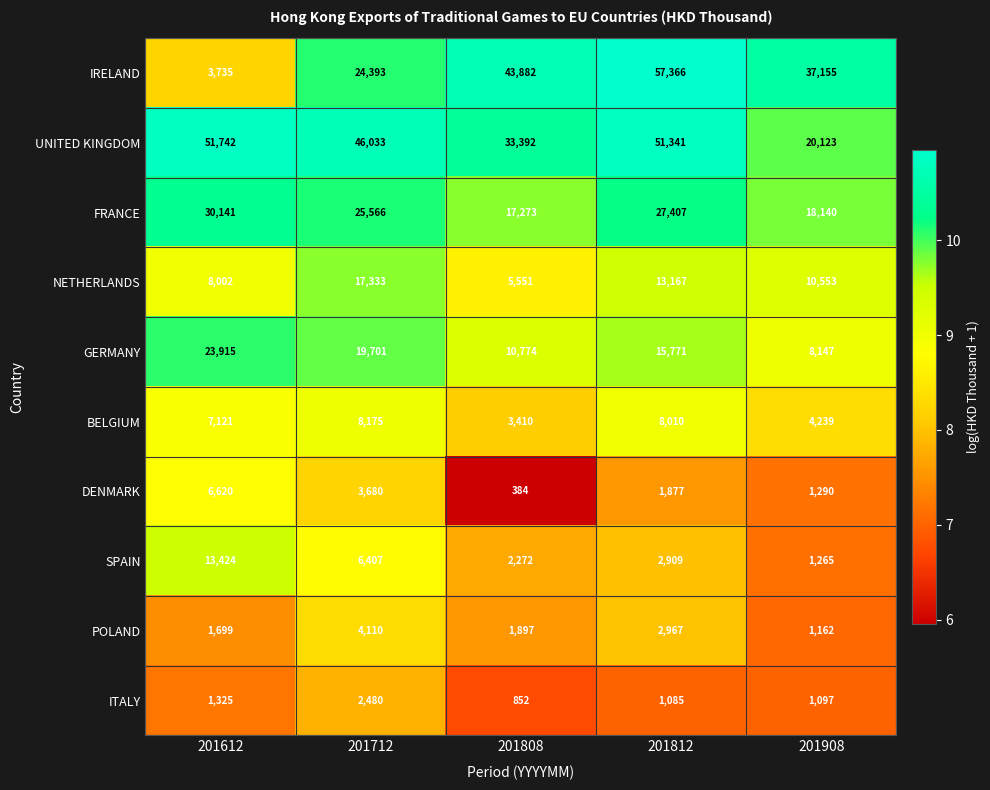

Is it true that NETHERLANDS equals 10553 at 201908?

True